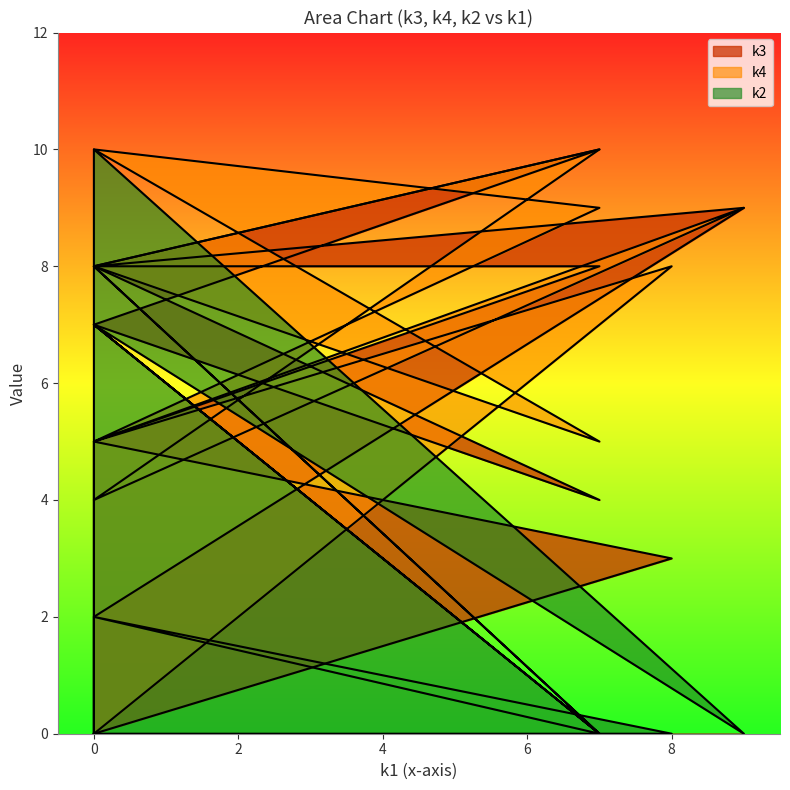

Which series has the largest total across all categories?

k4